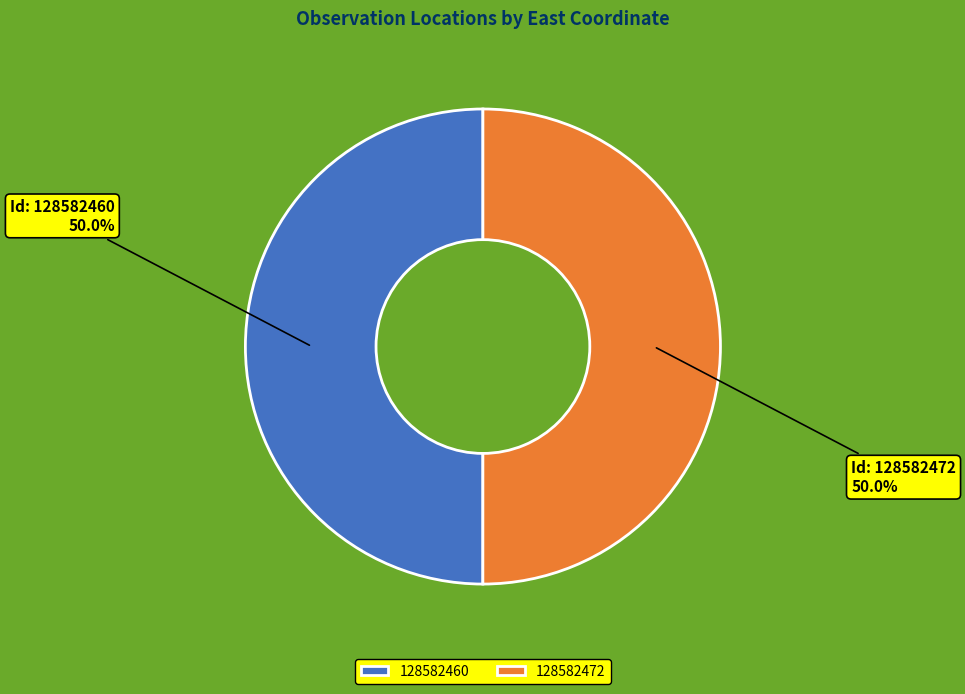

What is the total percentage of 128582472 and 128582460?

100.0%